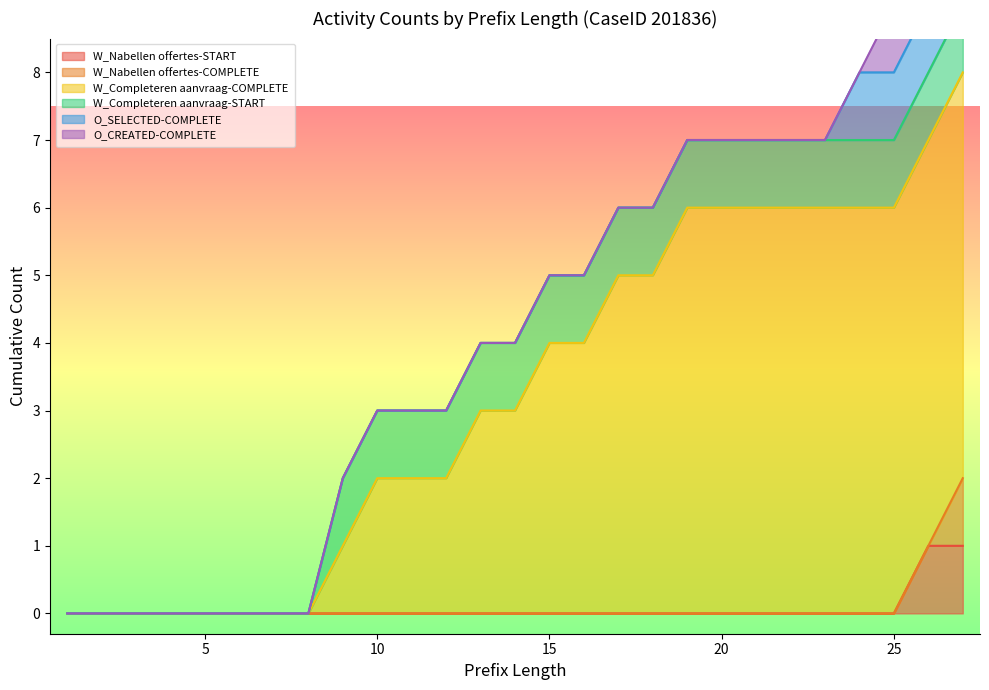

How many lines are shown in the chart?

6